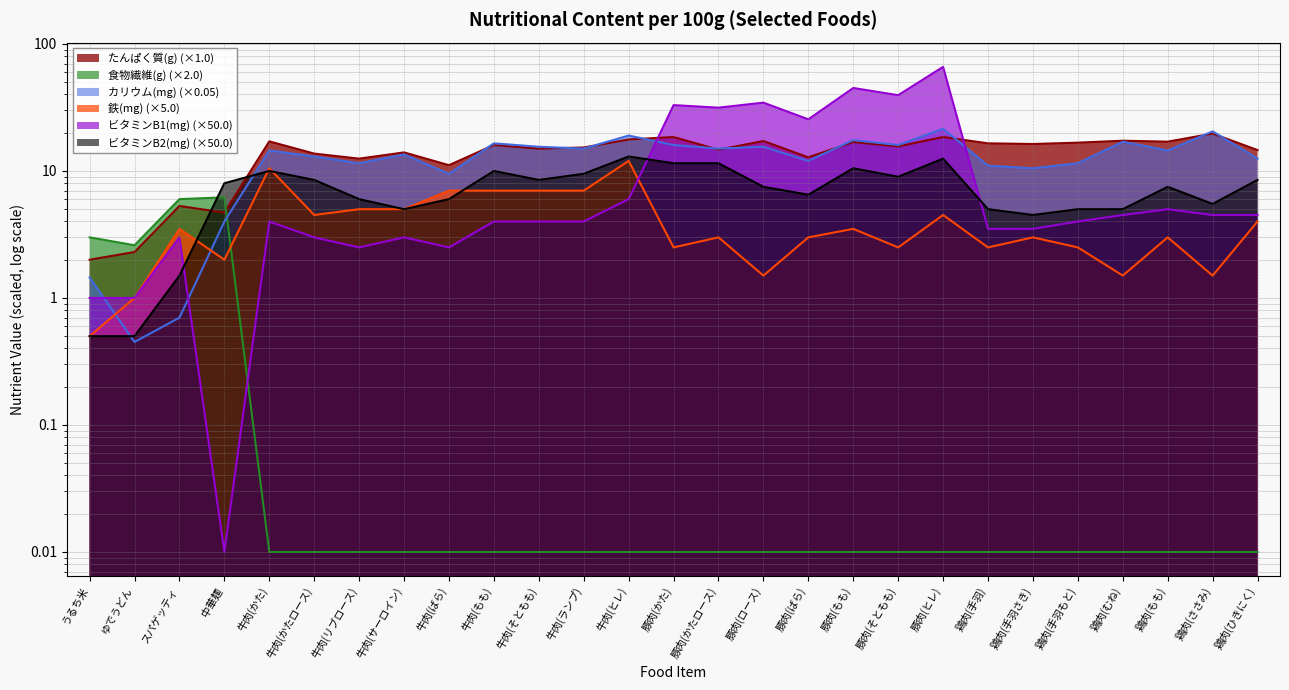

What is the average value of the ビタミンB2(mg) series?

7.3